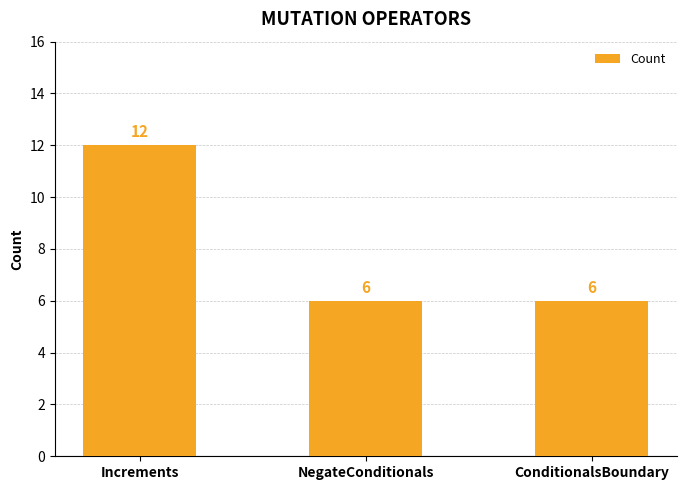

What is the difference between the maximum and minimum values?

6